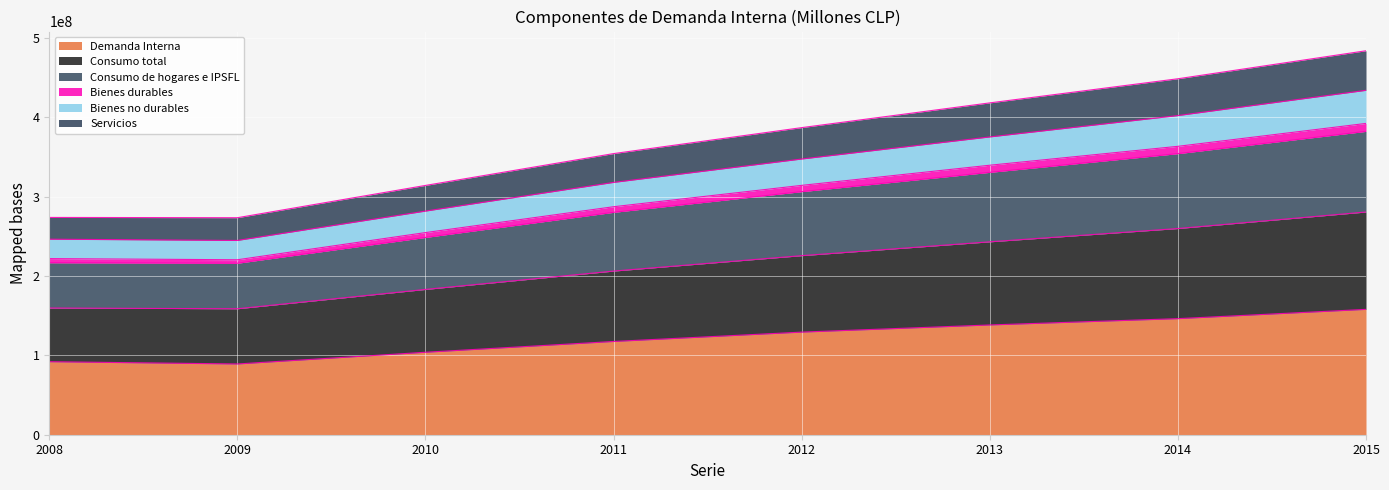

Between 2012 and 2015, which is larger?

2015